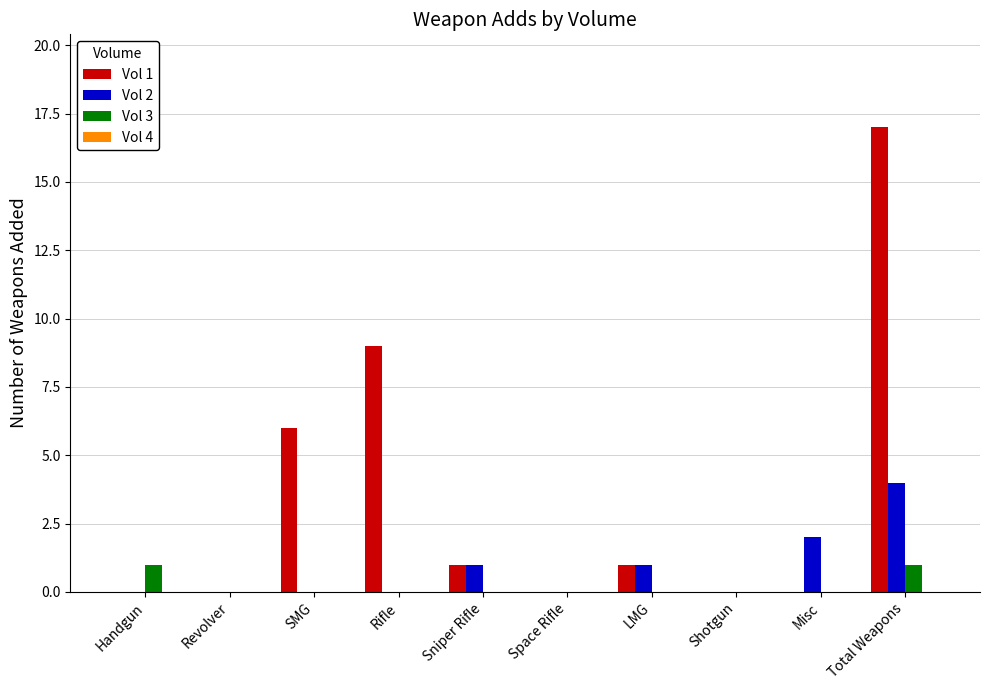

How many data points does each series have?

10